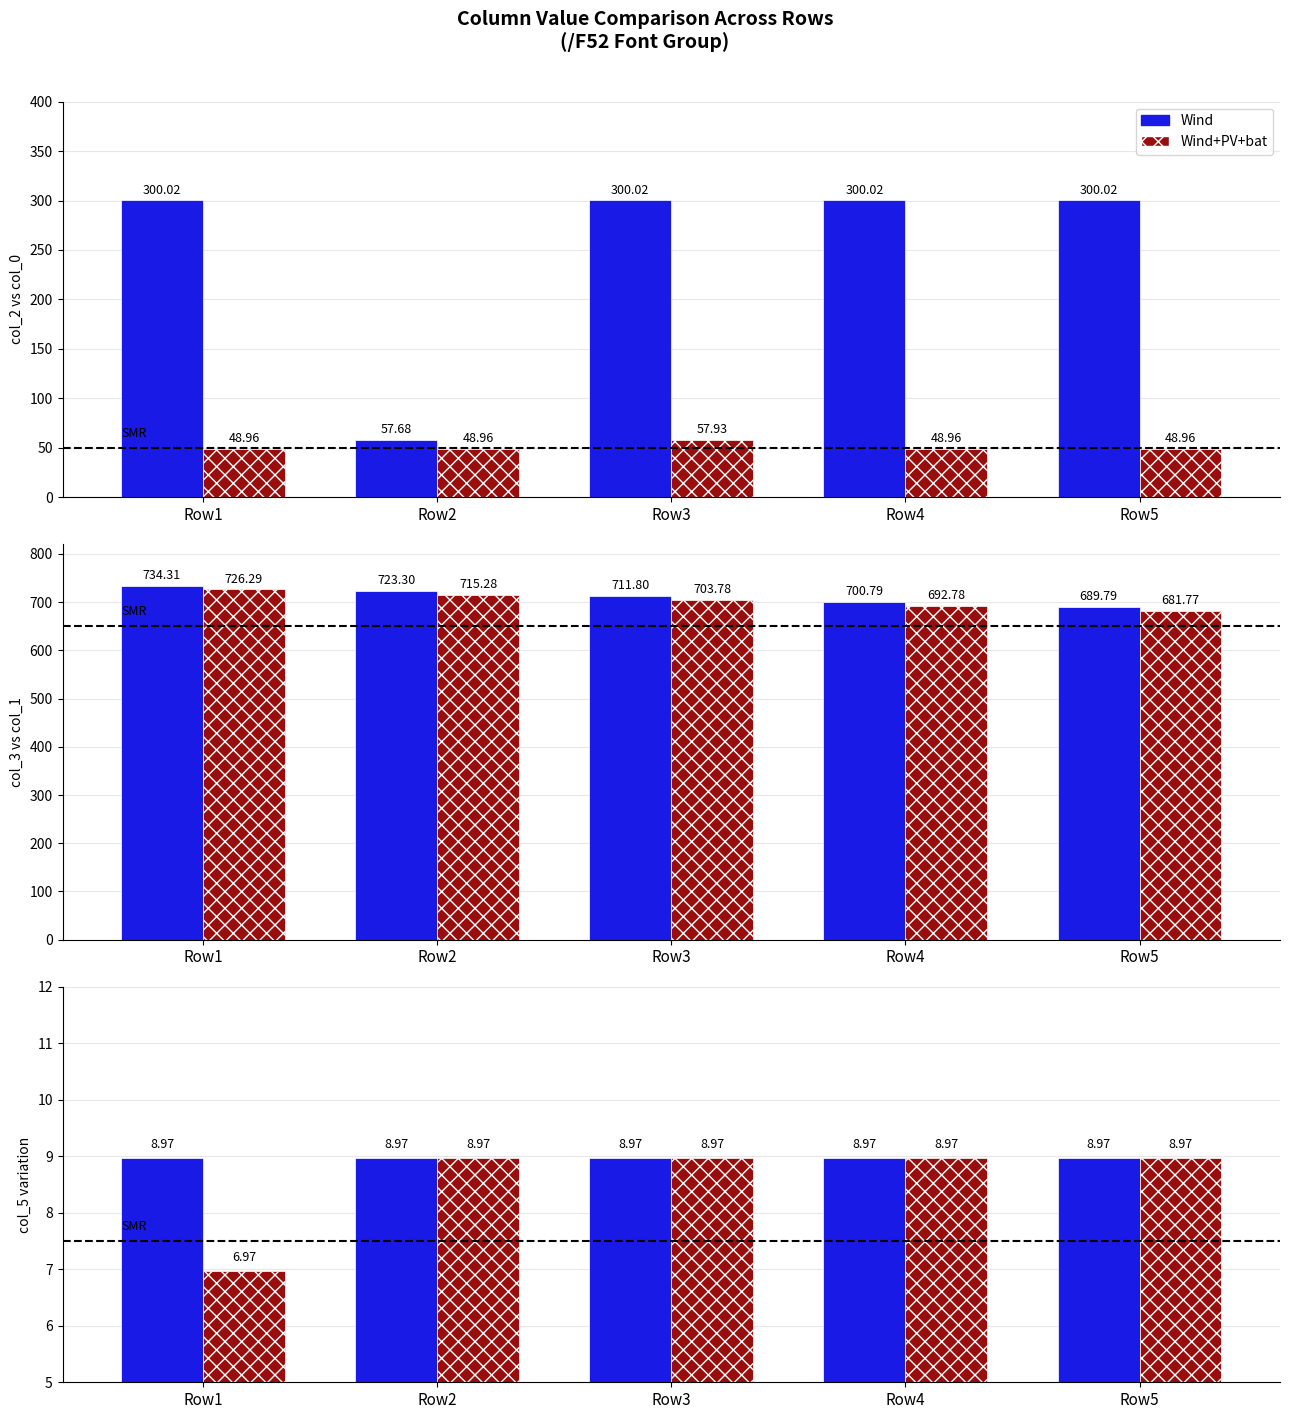

What is the approximate value of Wind+PV+bat at Row3?

9.0